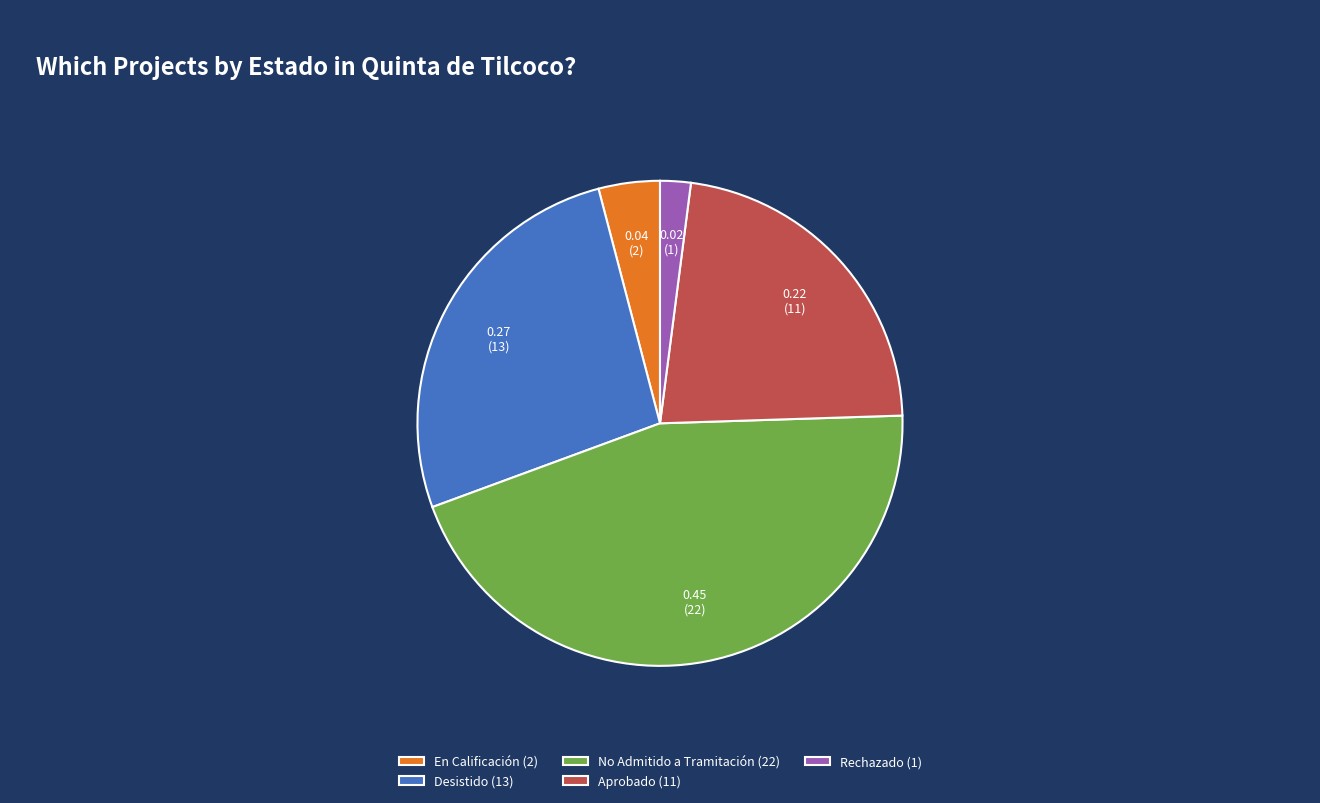

Rank the categories by value from highest to lowest.

No Admitido a Tramitación, Desistido, Aprobado, En Calificación, Rechazado